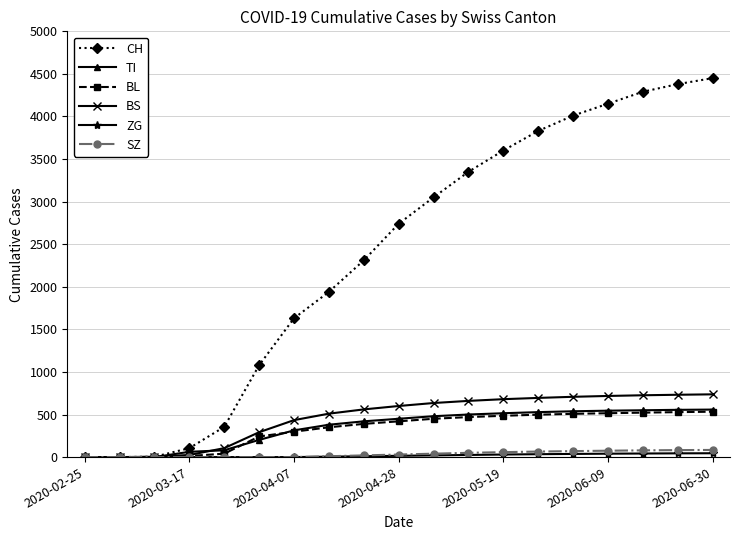

What is the maximum value shown in the chart?

4450